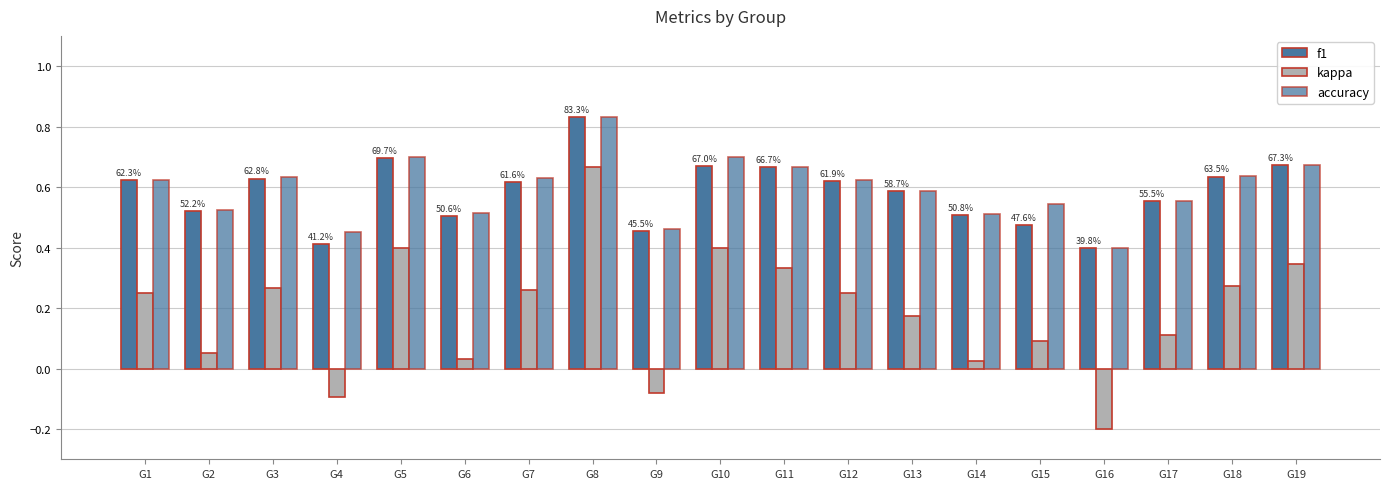

Reading left to right, list all the values displayed in this chart.

f1: 0.6	0.5	0.6	0.4	0.7	0.5	0.6	0.8	0.5	0.7	0.7	0.6	0.6	0.5	0.5	0.4	0.6	0.6	0.7
kappa: 0.2	0.1	0.3	-0.1	0.4	0.0	0.3	0.7	-0.1	0.4	0.3	0.2	0.2	0.0	0.1	-0.2	0.1	0.3	0.3
accuracy: 0.6	0.5	0.6	0.5	0.7	0.5	0.6	0.8	0.5	0.7	0.7	0.6	0.6	0.5	0.5	0.4	0.6	0.6	0.7